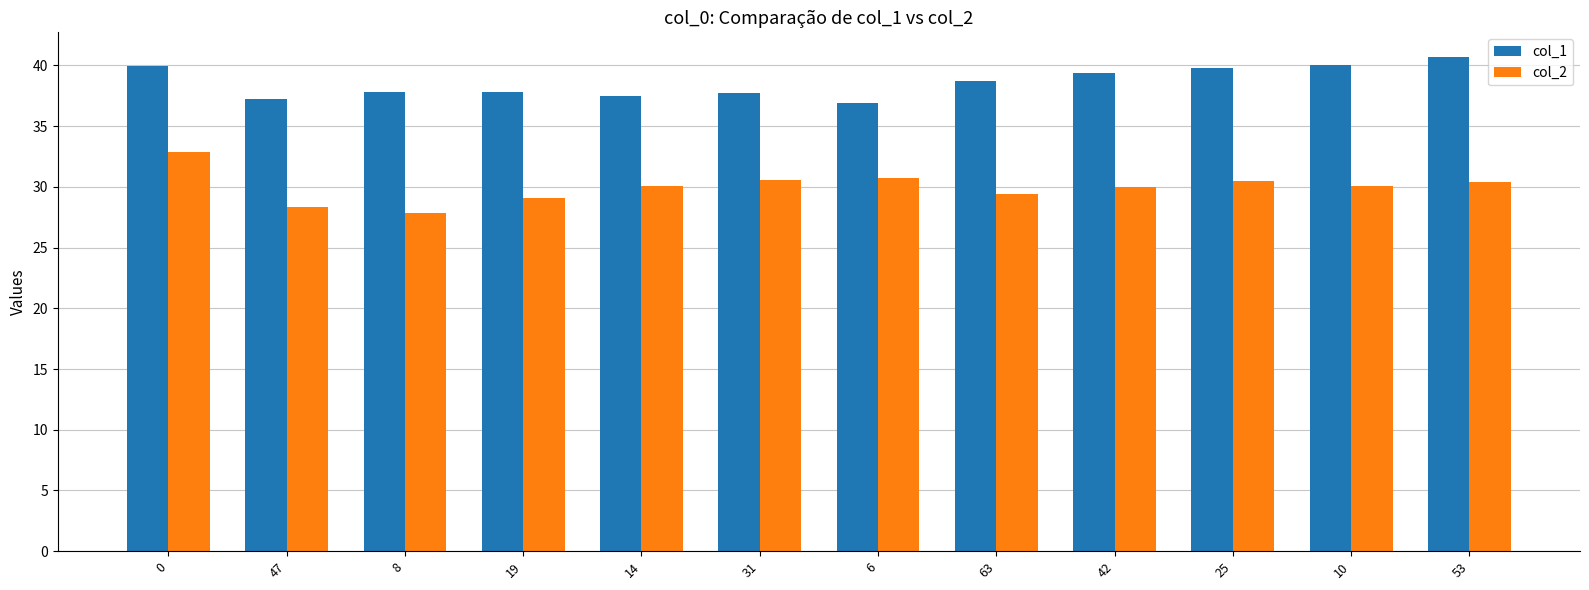

Read the col_1 value at 47.

37.2